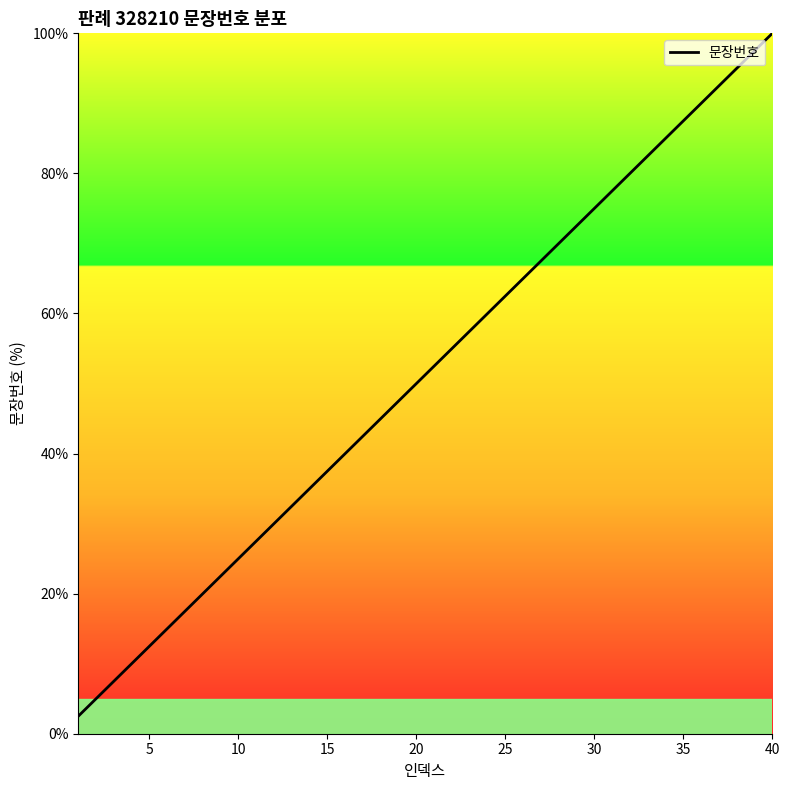

What is the difference between the maximum and minimum values?

97.5